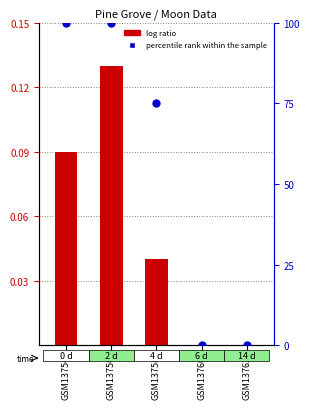

What are all the series names shown in the legend?

log ratio, percentile rank within the sample